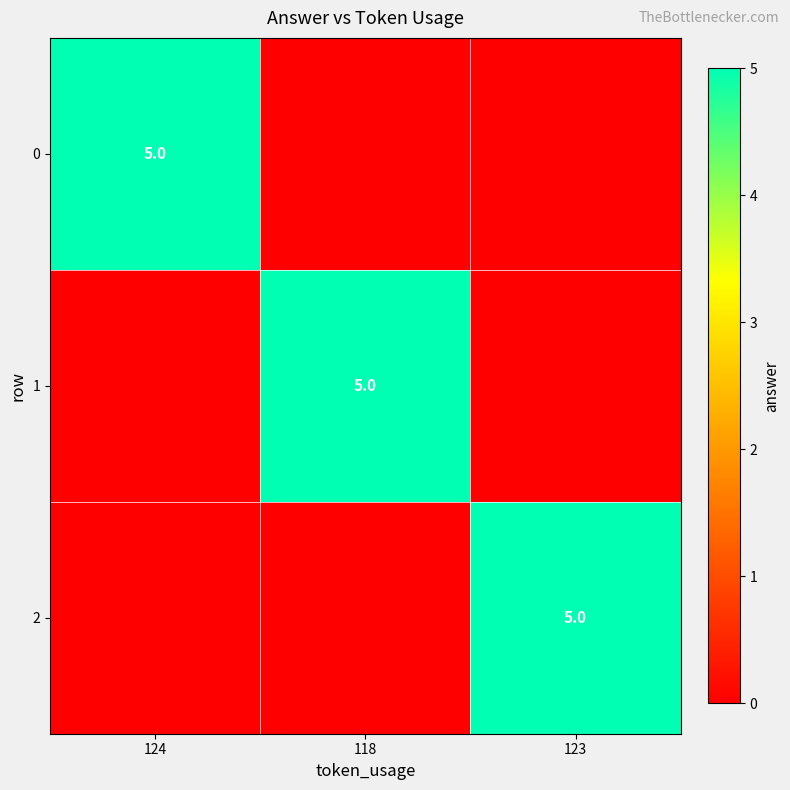

Is it true that 2 equals 7 at 123?

False